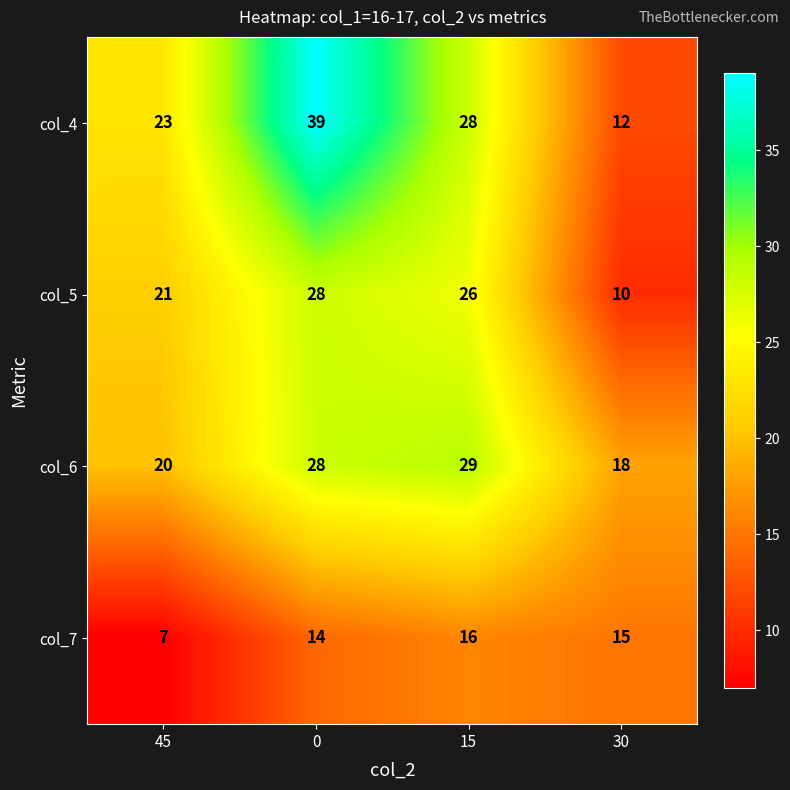

What is the total value across all series at 45?

71